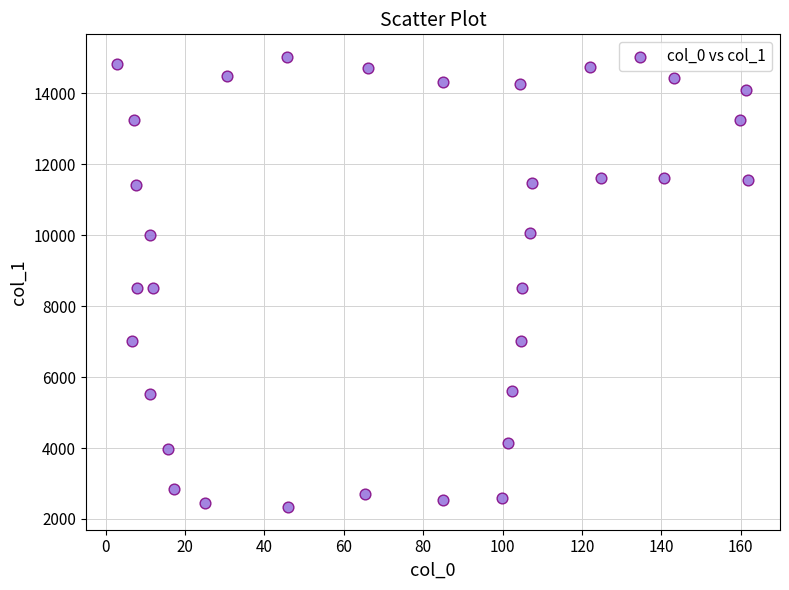

What is the range of Y values (max minus min)?

12694.9